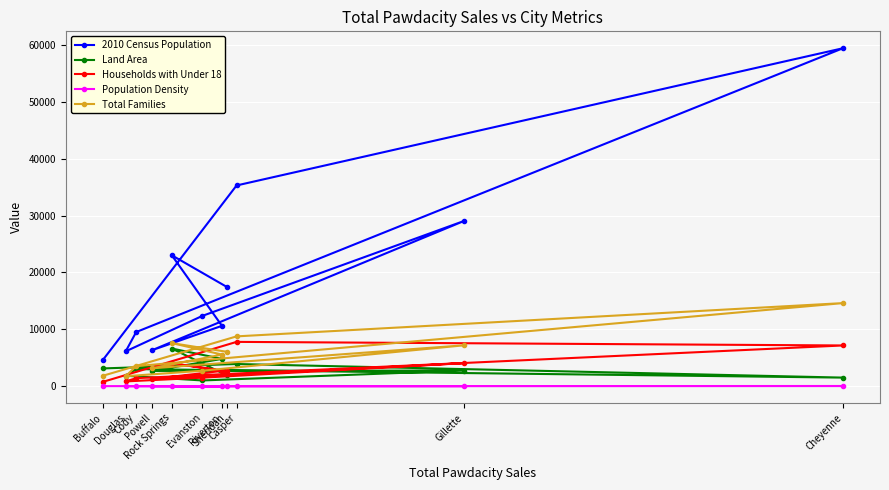

True or false: Population Density has a value of 2.6 at Evanston.

False